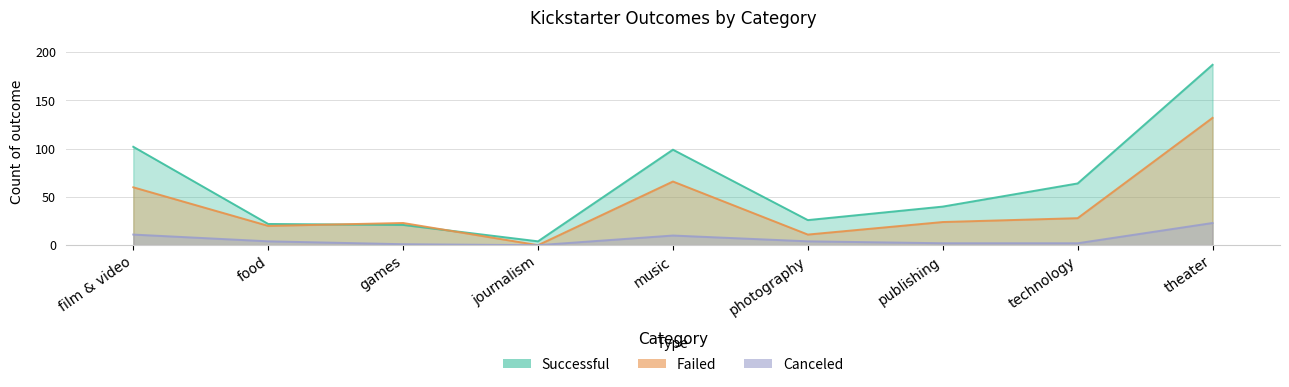

At theater, list the series in order from smallest to largest.

canceled, failed, successful